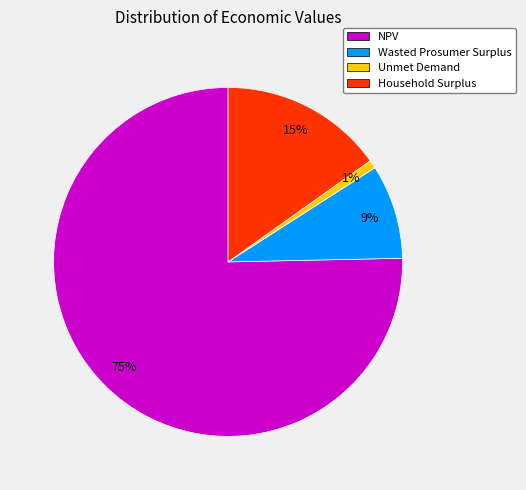

Which slice is the largest?

NPV